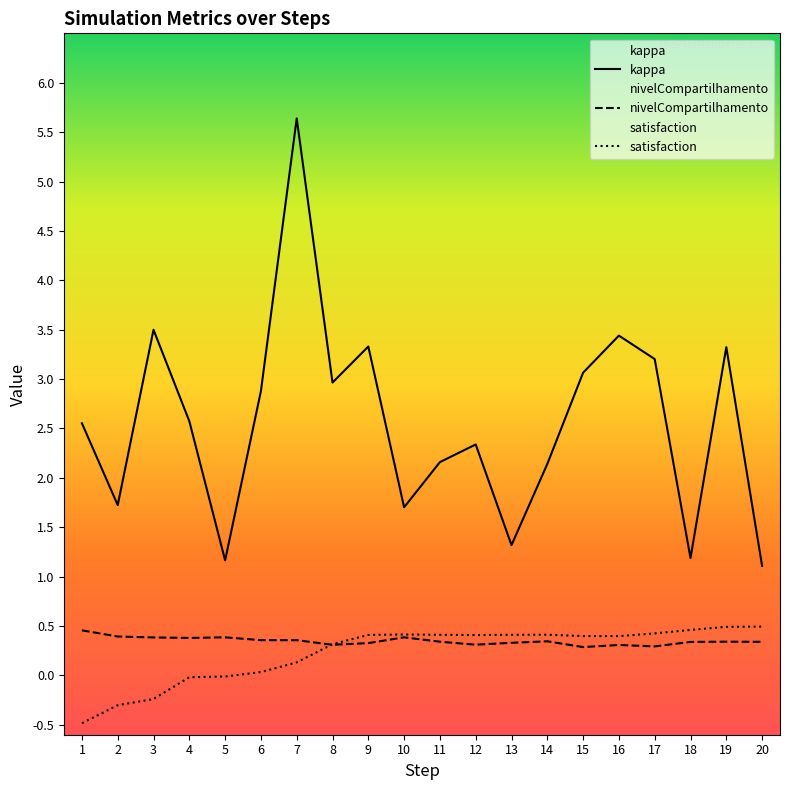

How many interior local valleys does the satisfaction series have?

2